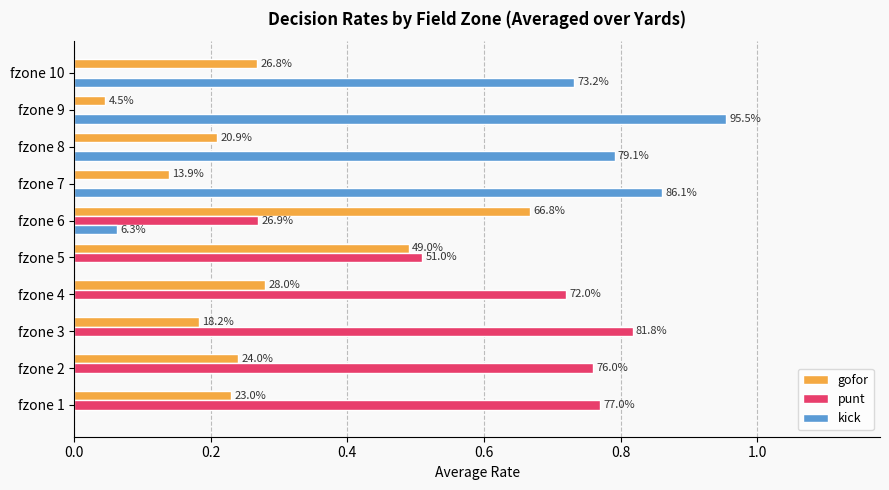

What are all the series names shown in the legend?

gofor, punt, kick